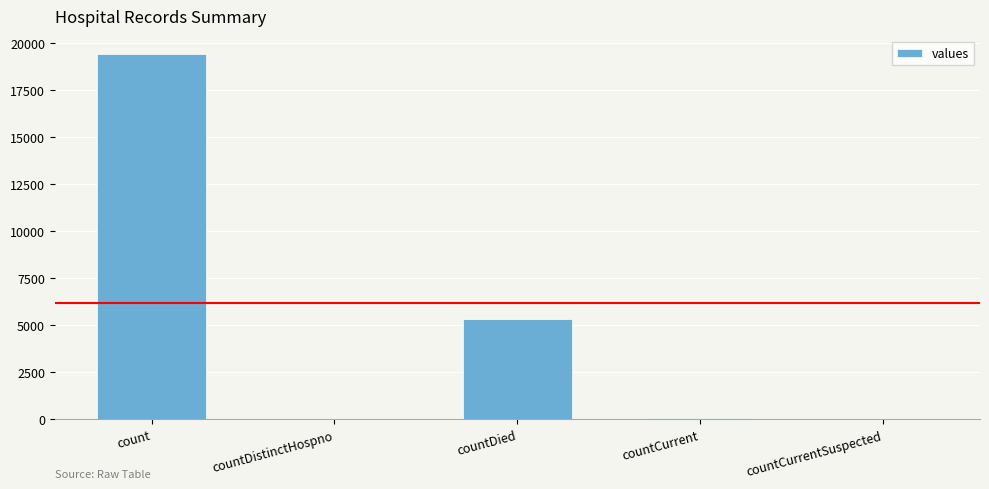

Is it true that the value at count is 19420?

True